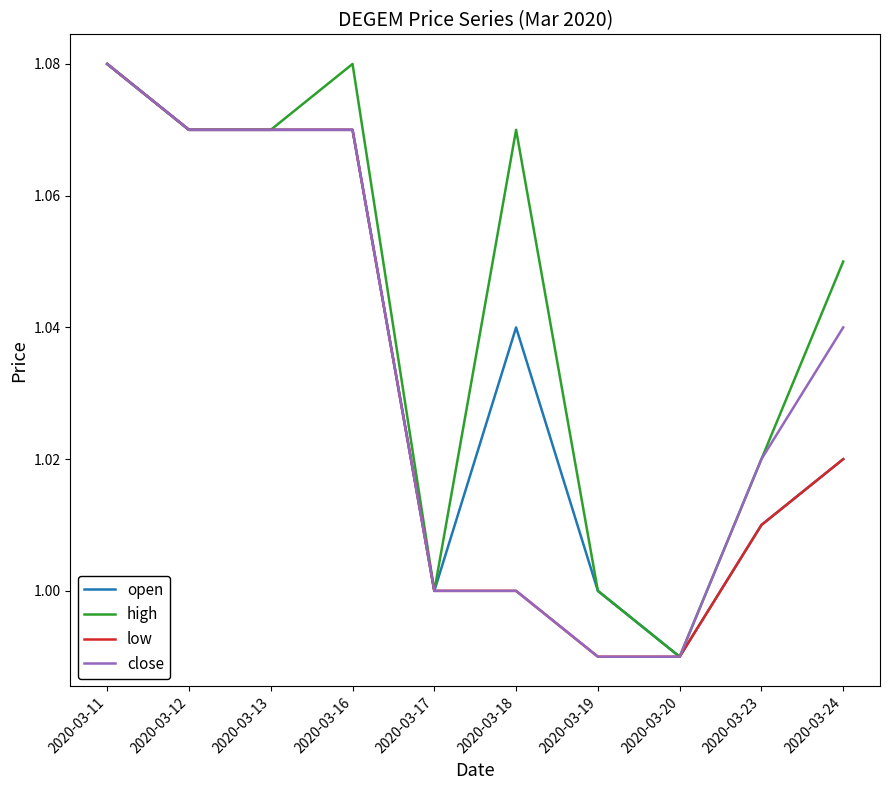

What is the sum of the close values at 2020-03-11 and 2020-03-13?

2.2